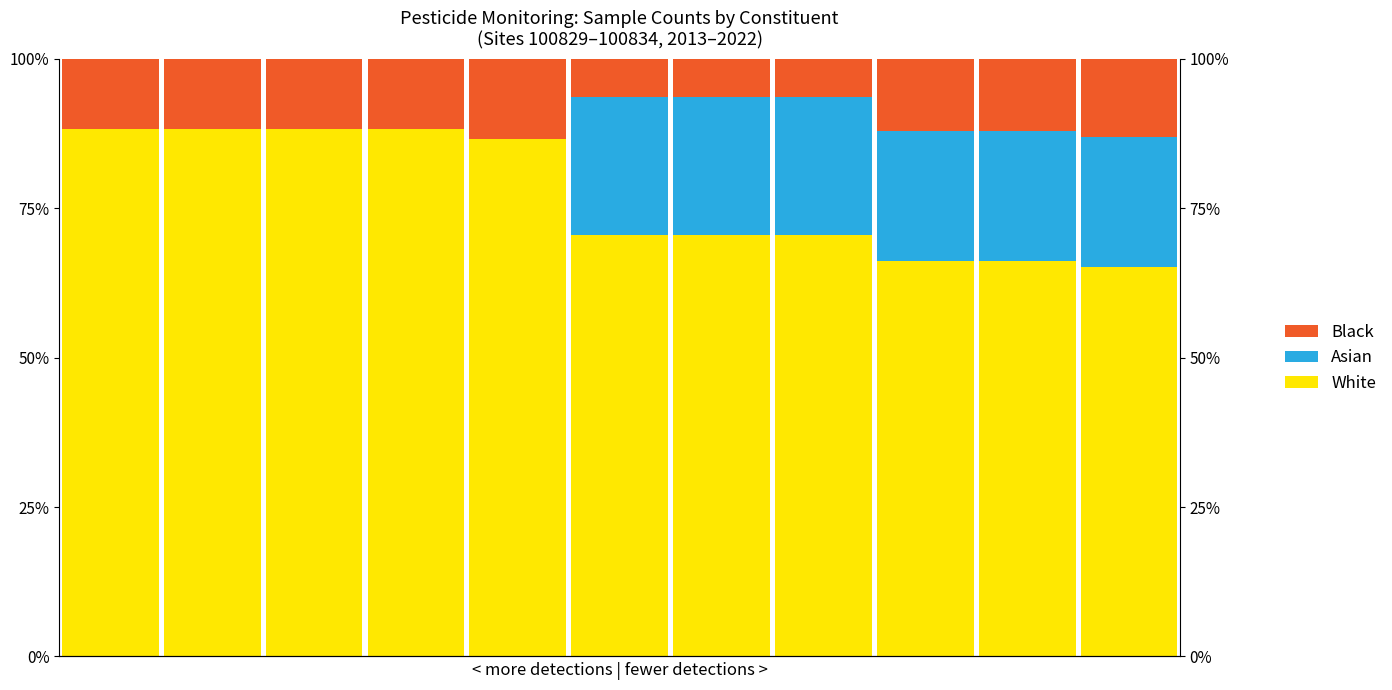

How many data points in Black are above 11?

8